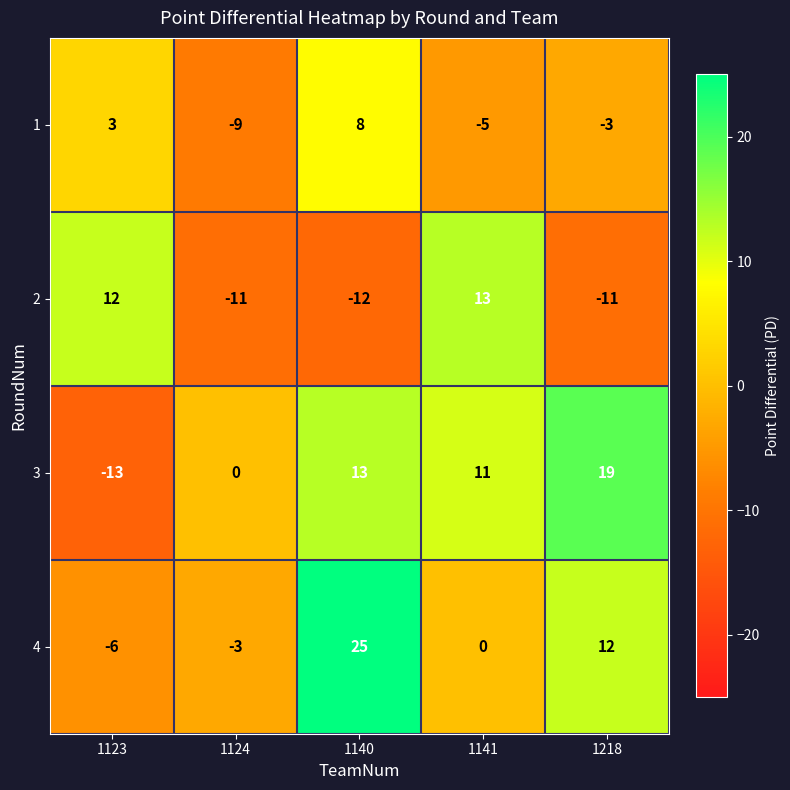

Reading left to right, transcribe all the data shown in this chart.

1: 3	-9	8	-5	-3
2: 12	-11	-12	13	-11
3: -13	0	13	11	19
4: -6	-3	25	0	12